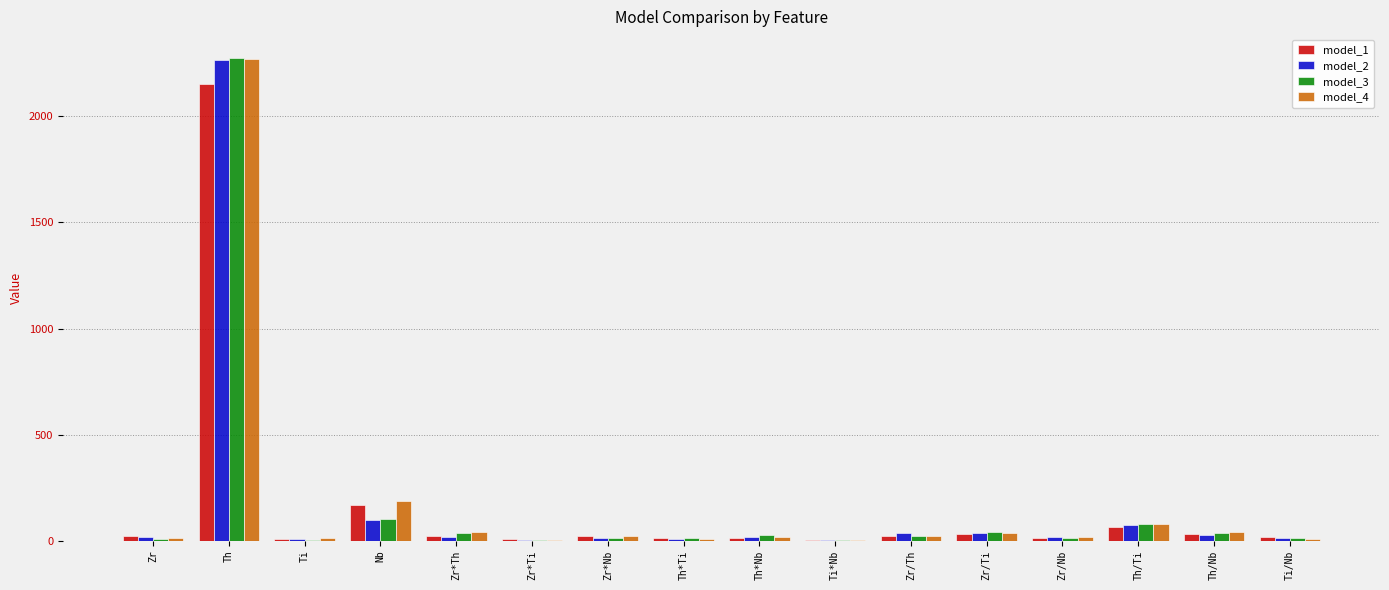

What is the sum of all model_2 values?

2678.3